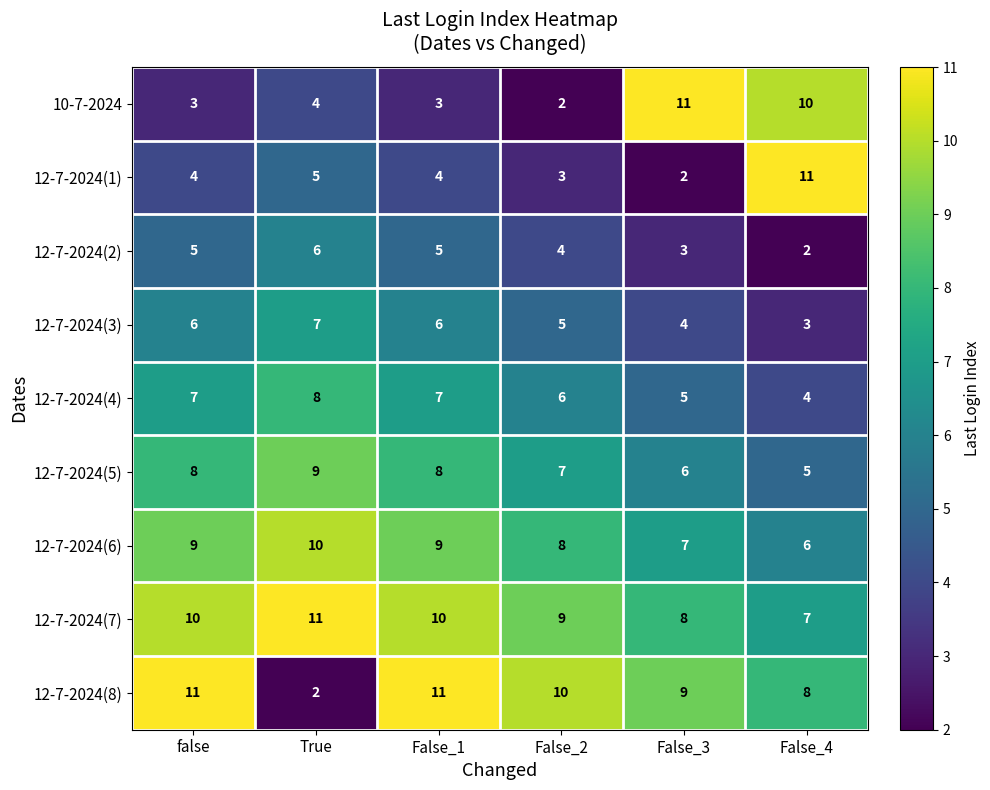

At True, list the series in order from largest to smallest.

12-7-2024(7), 12-7-2024(6), 12-7-2024(5), 12-7-2024(4), 12-7-2024(3), 12-7-2024(2), 12-7-2024(1), 10-7-2024, 12-7-2024(8)